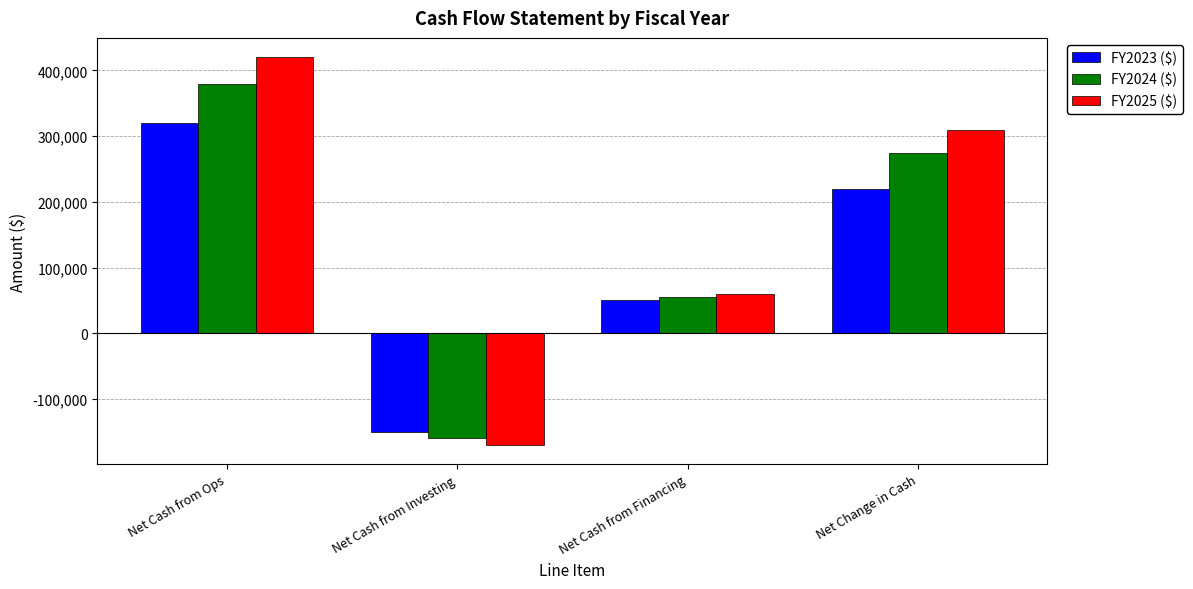

What is the sum of all FY2025 ($) values?

620000